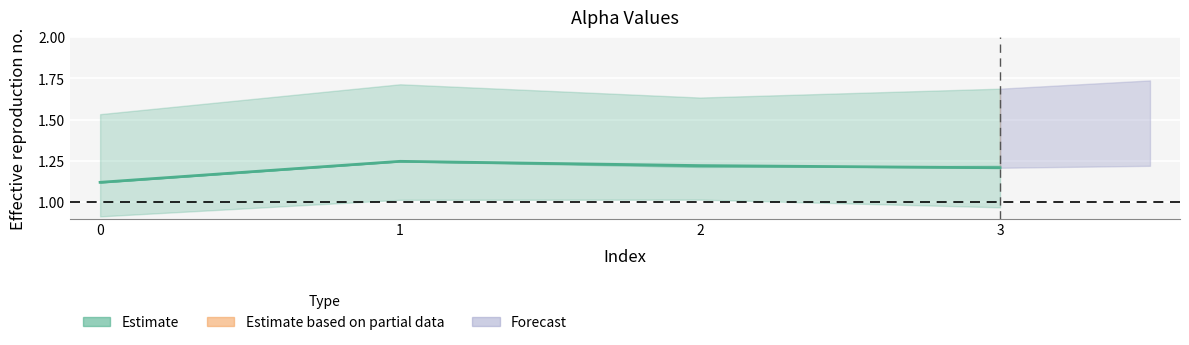

What is the minimum value shown in the chart?

1.1